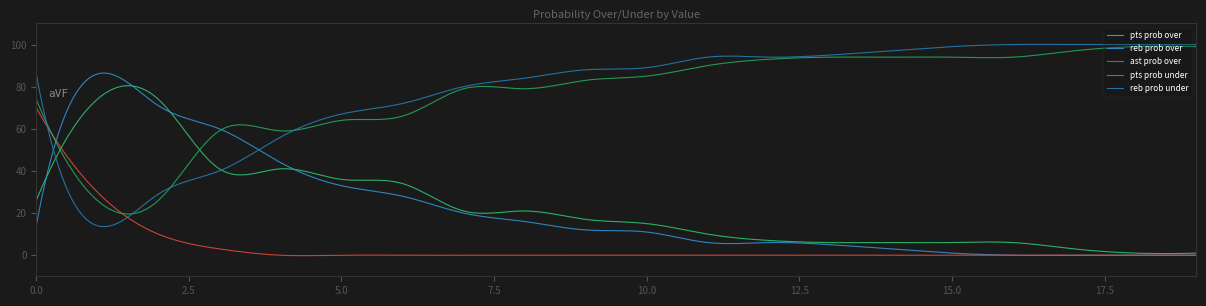

How many interior local valleys does the reb prob under series have?

1